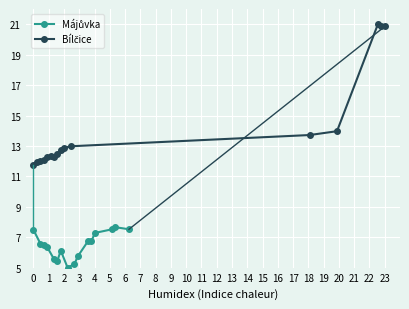

What is the smallest value displayed?

5.0